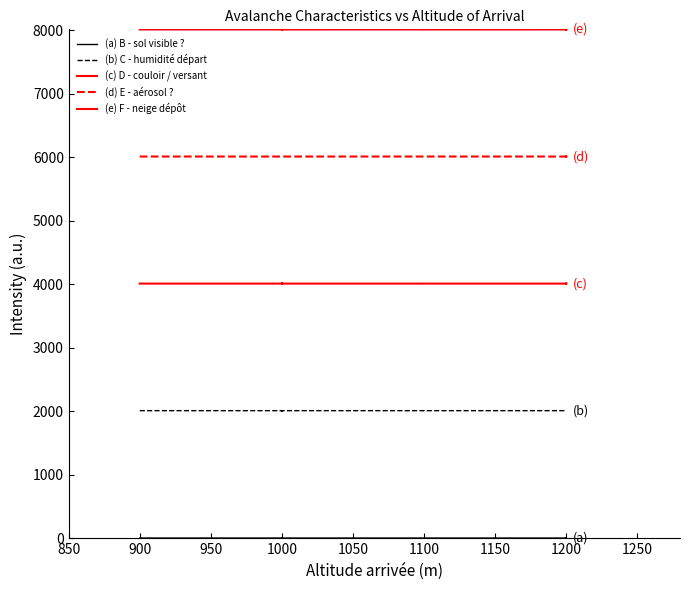

Which series has the largest total across all categories?

(e) F - neige dépôt